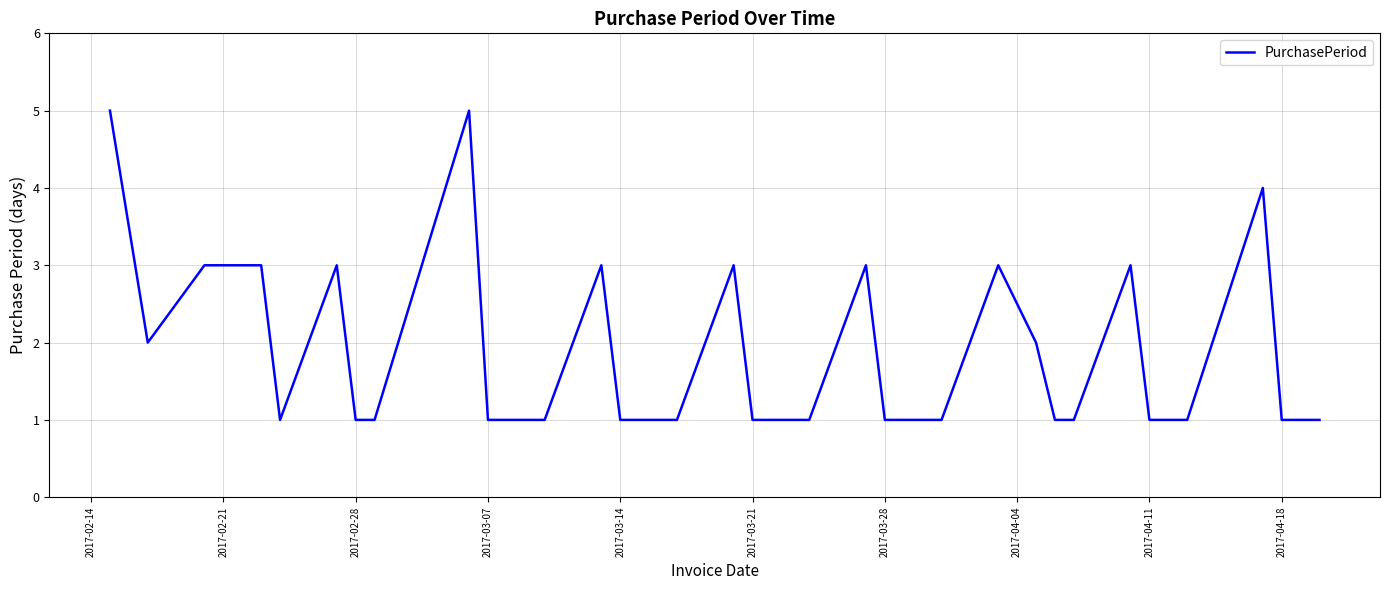

True or false: there are more than 2 points higher than both neighbors.

True